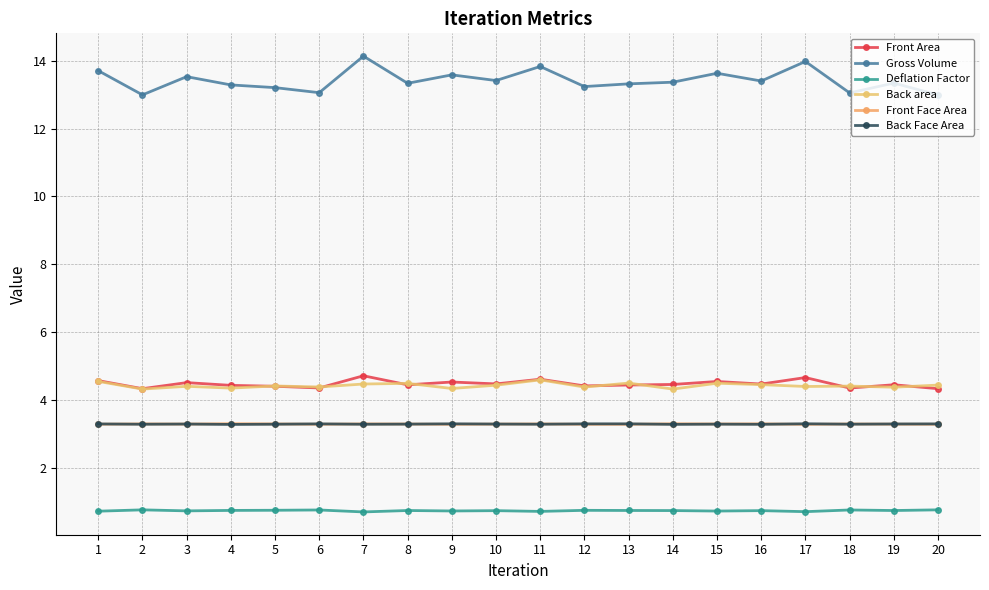

True or false: Back area and Front Area intersect in this chart.

True